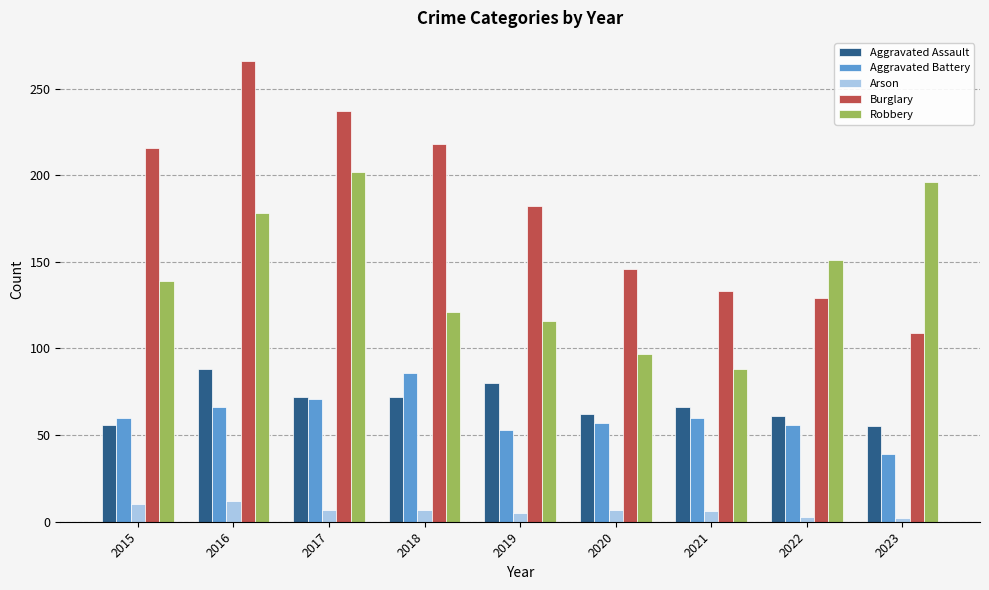

What is the value of the Robbery bar at the 2nd from the left?

178